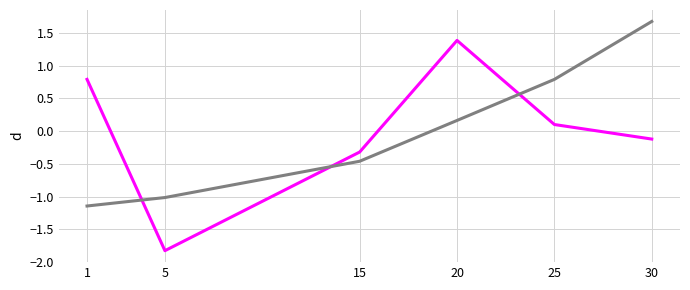

What is the minimum value shown in the chart?

-1.8